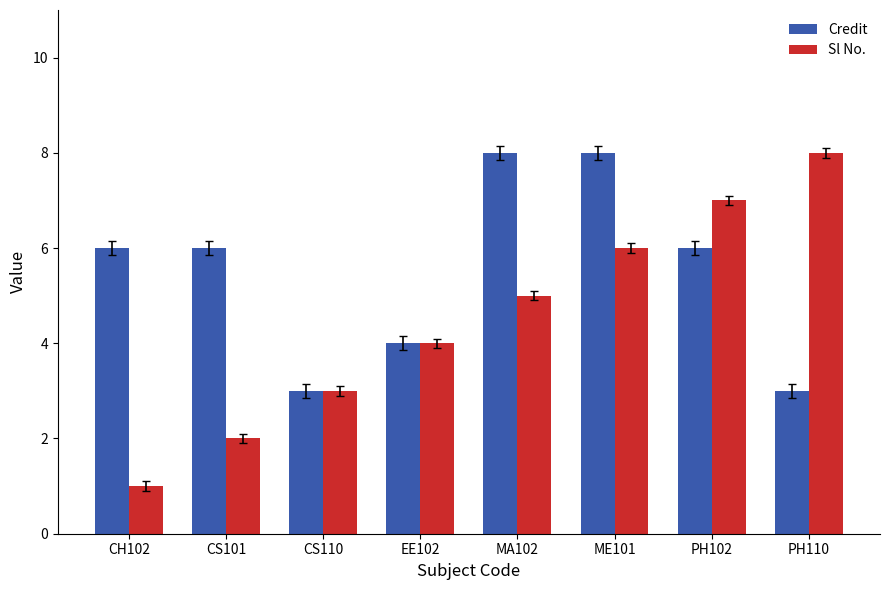

What are all the series names shown in the legend?

Credit, Sl No.